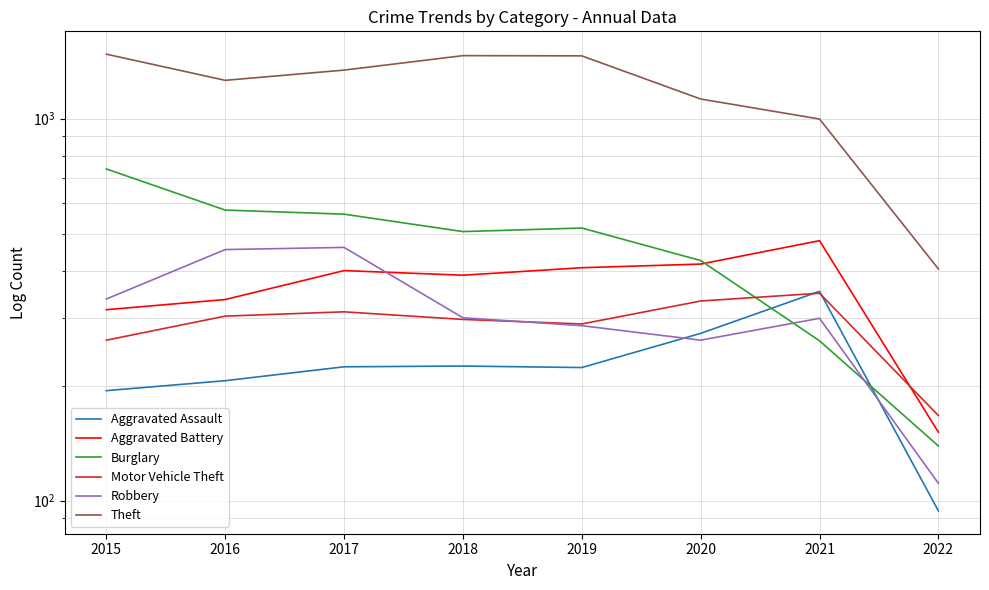

Which series has the largest total across all categories?

Theft